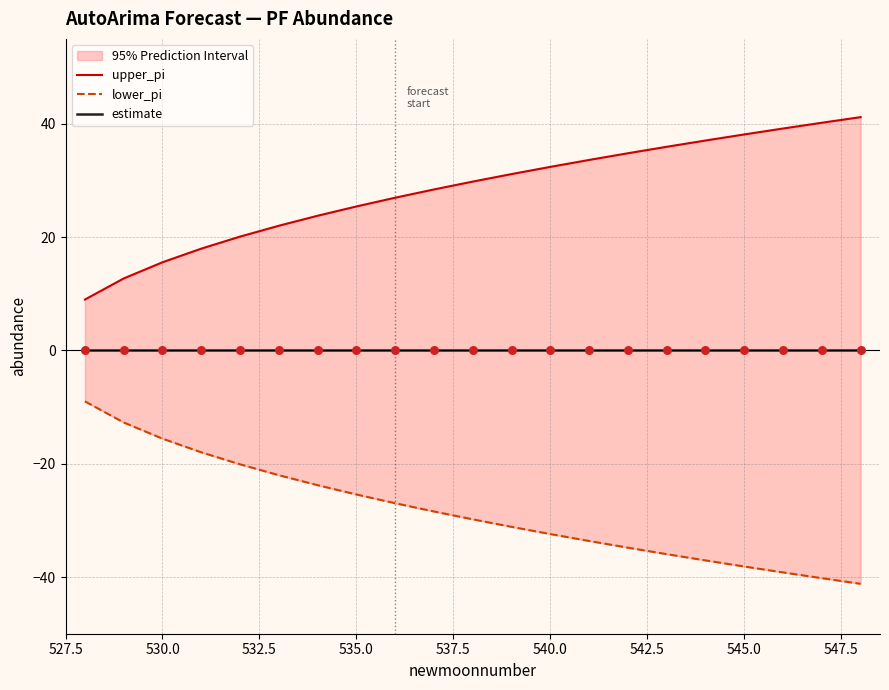

Which series reaches the maximum Y coordinate?

upper_pi